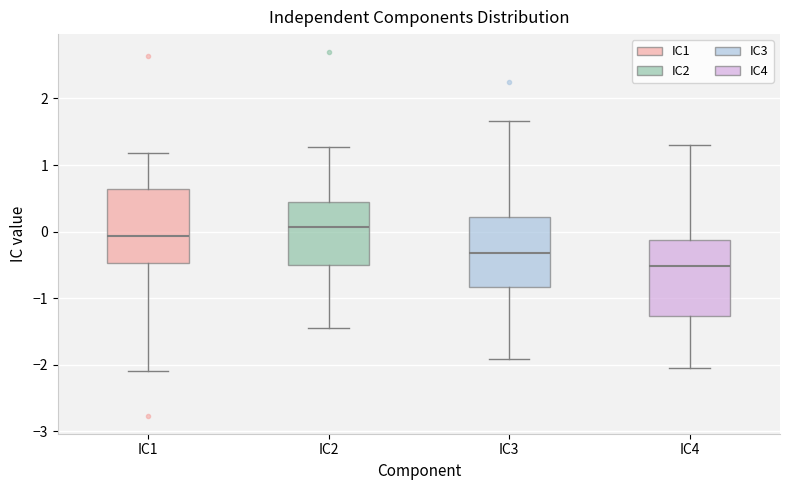

Where does the upper whisker of the box for IC1 end on the y-axis? The values are not printed on the chart, so give them approximately, as read against the axis.

1.2